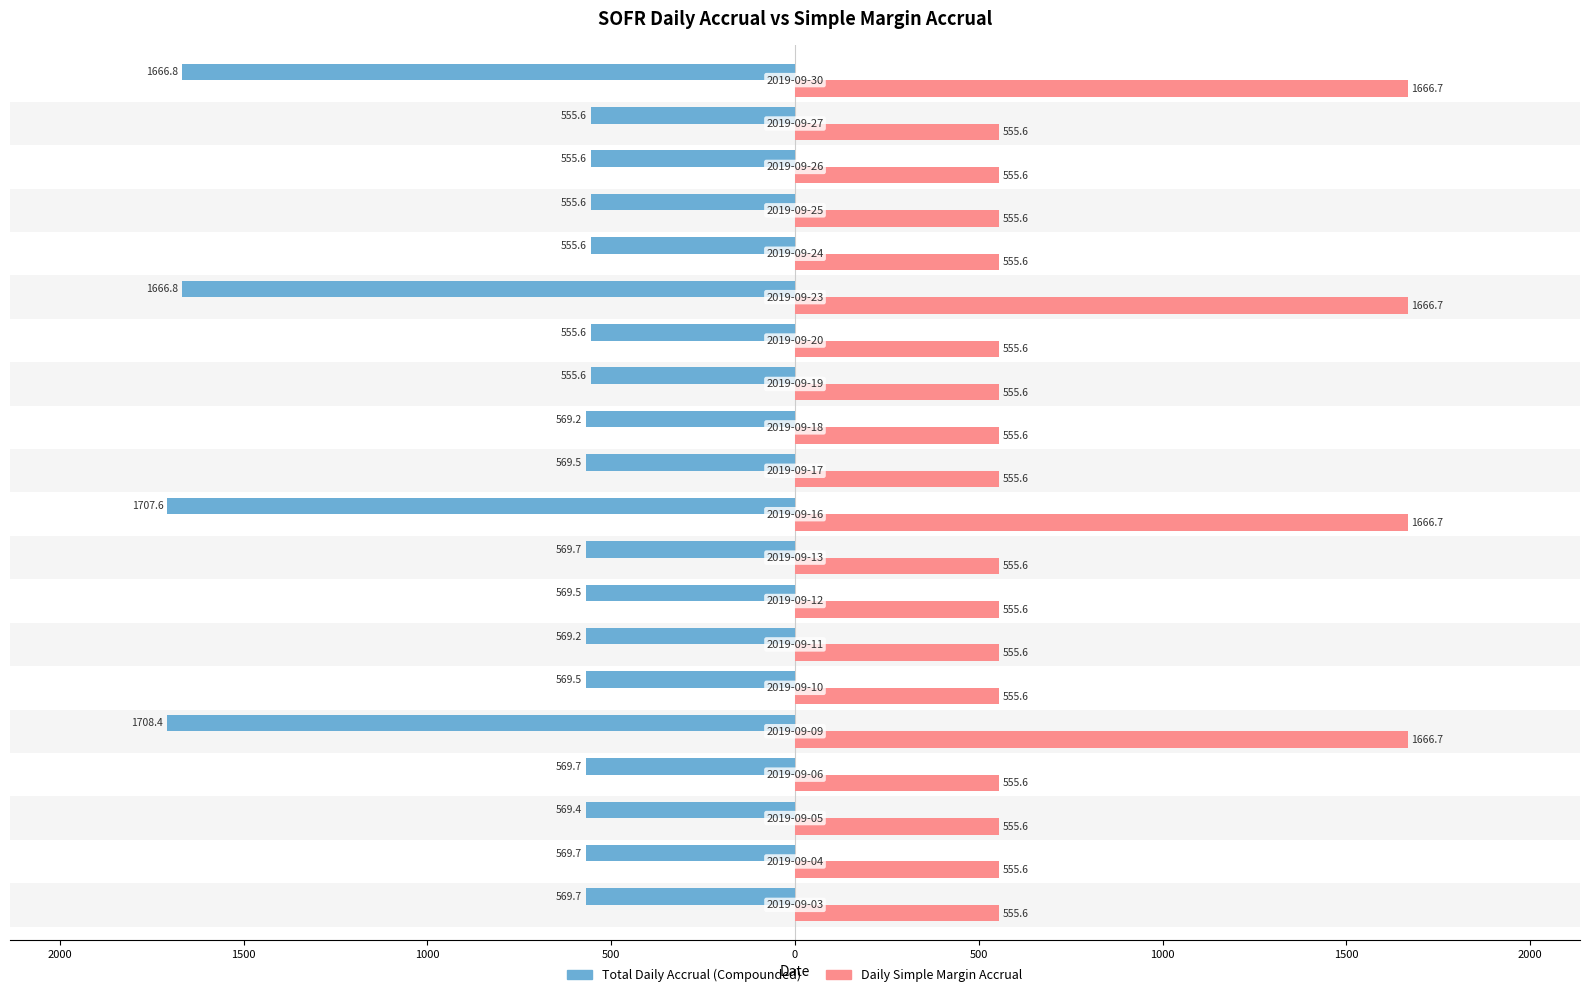

What are all the series names shown in the legend?

Total Daily Accrual (Compounded), Daily Simple Margin Accrual